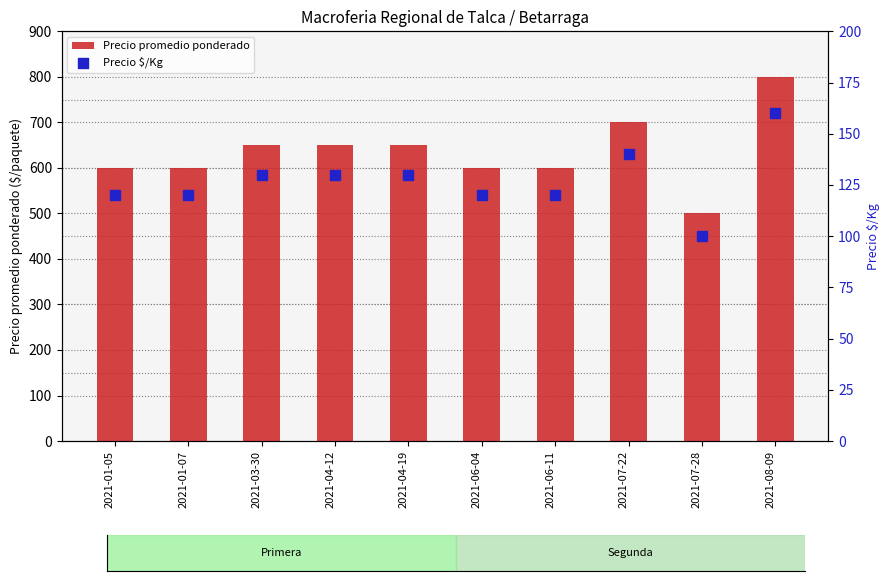

At which category is the sum across all series the highest?

2021-08-09